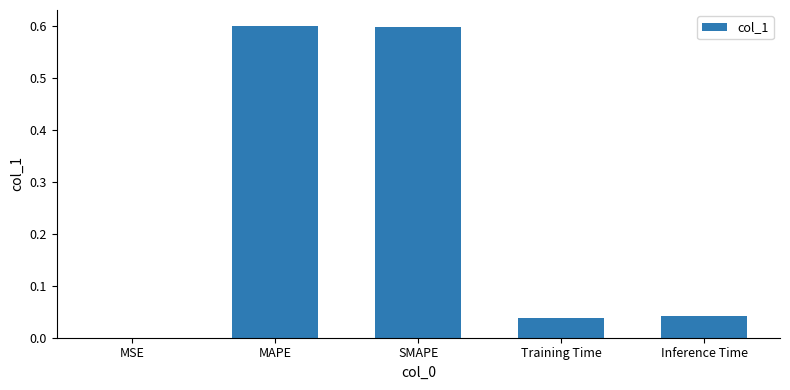

What is the sum of all values?

1.3